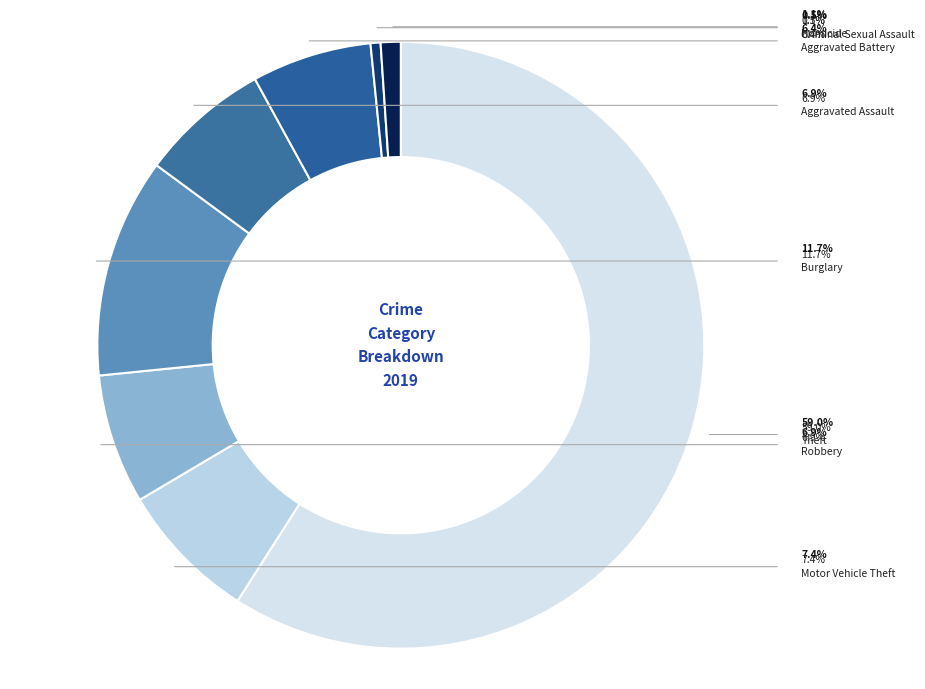

Is the sum of Aggravated Assault and Aggravated Battery greater than half?

No